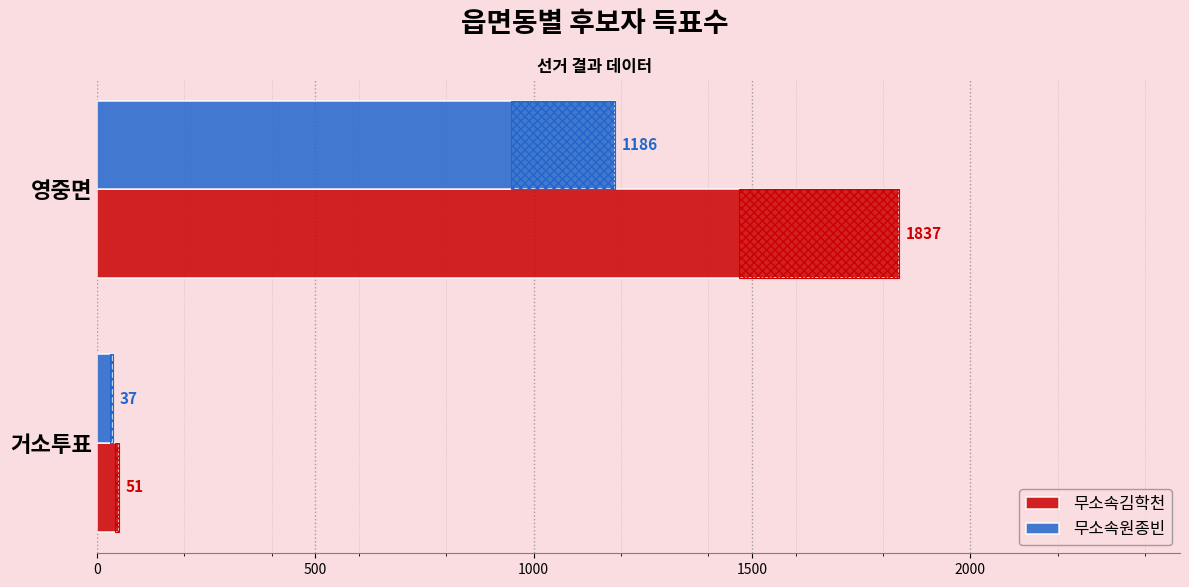

Count the 무소속김학천 values in the range 51 to 1837.

2